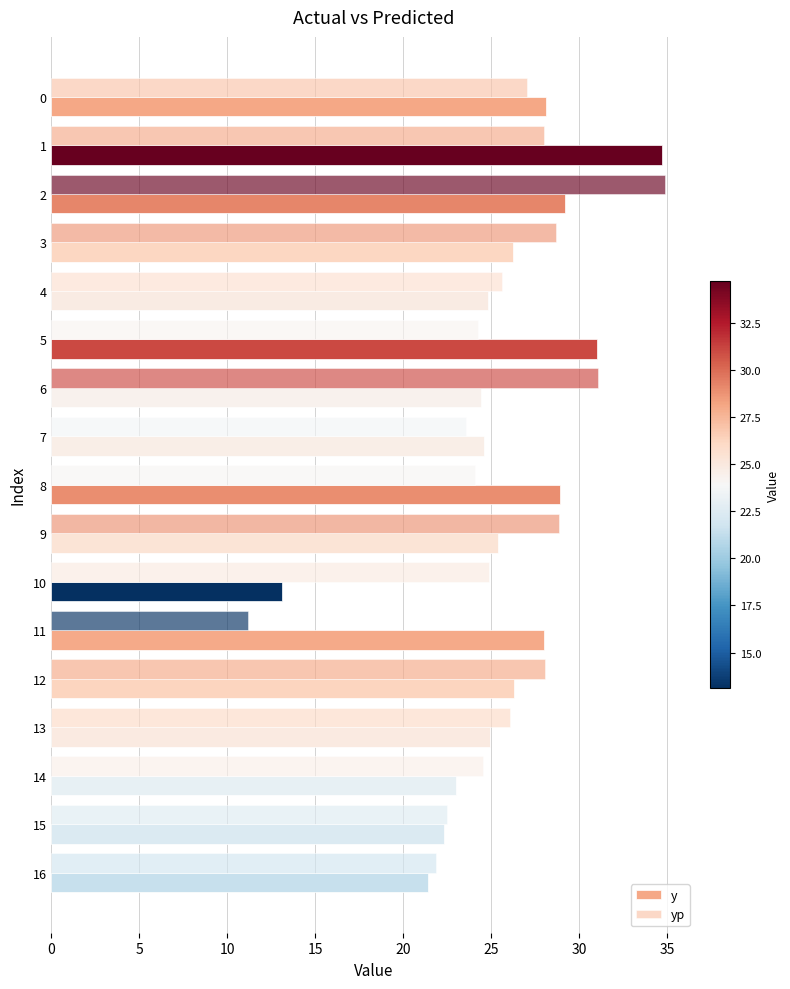

What is the maximum value shown in the chart?

34.9